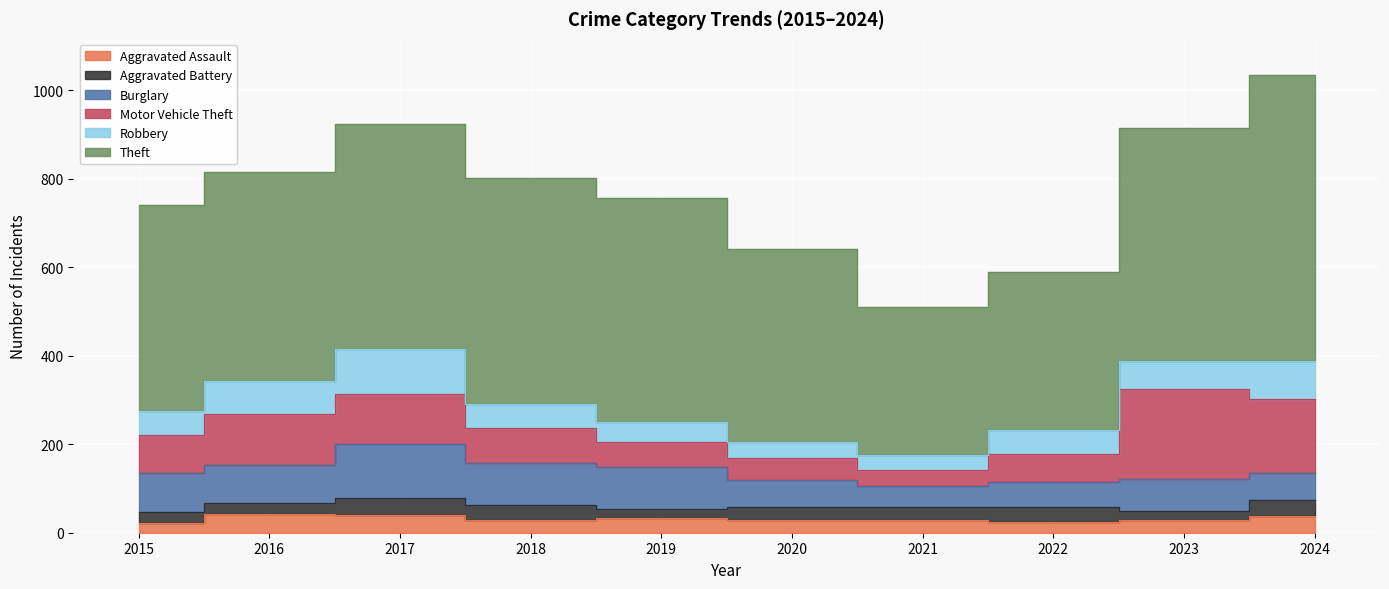

List the labels in order of Aggravated Battery value, smallest first.

2019, 2023, 2015, 2016, 2021, 2020, 2022, 2018, 2024, 2017